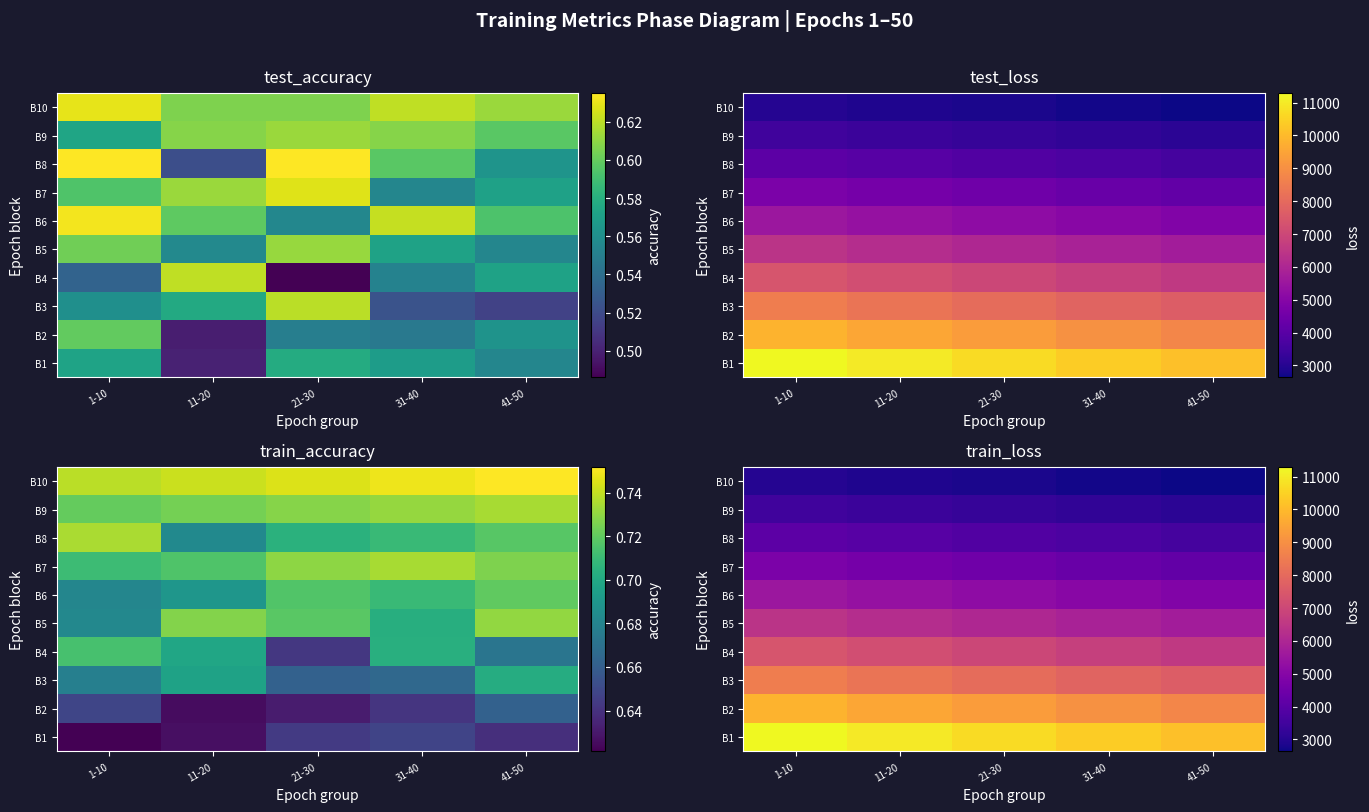

What is the difference between the second highest and minimum values in the B5 series?

526.5